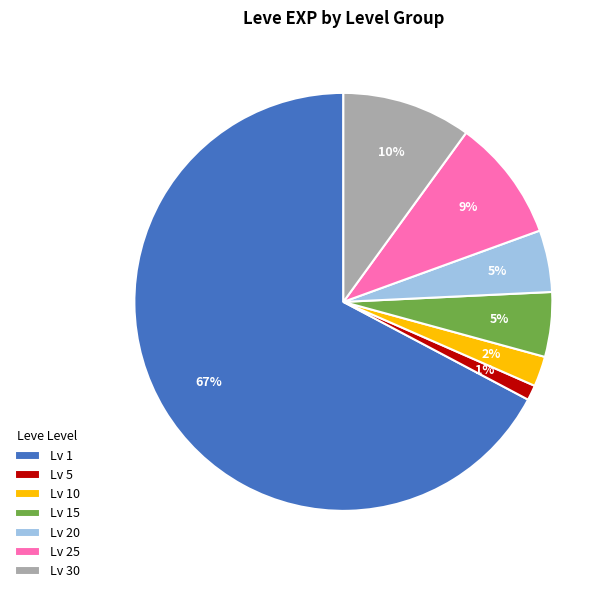

True or false: Lv 5 accounts for 1% of the total.

True